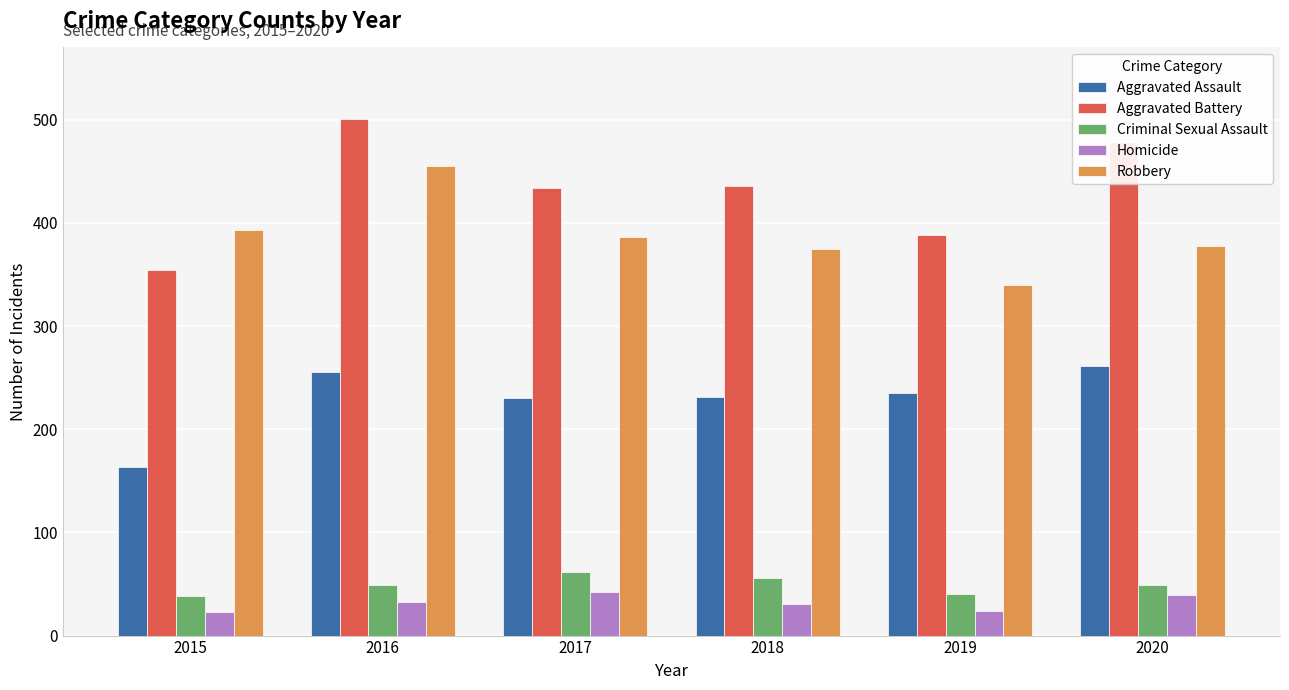

Which category has the lowest value in the Aggravated Battery series?

2015